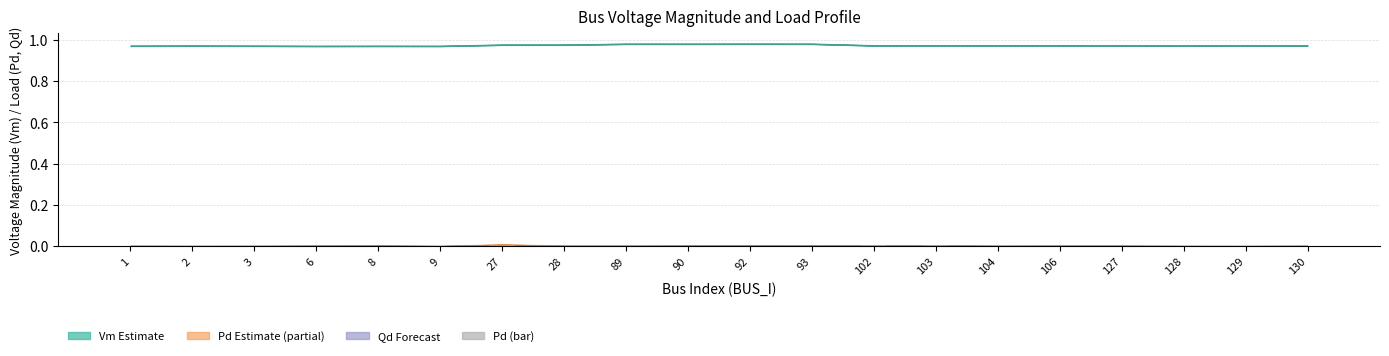

The chart shows a value of 0.0 at 128. True or false?

True